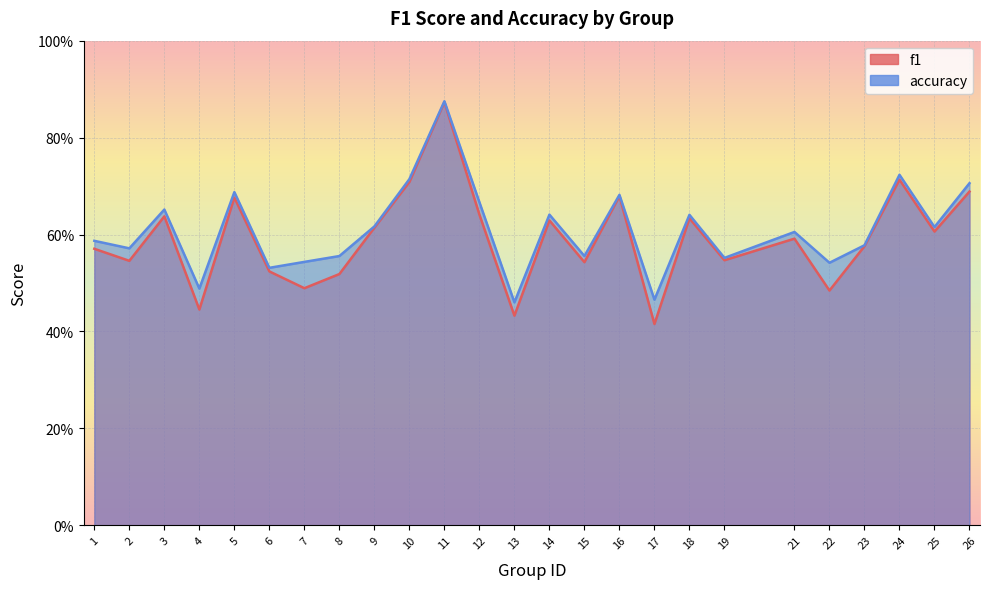

What is the average value of the f1 series?

0.6